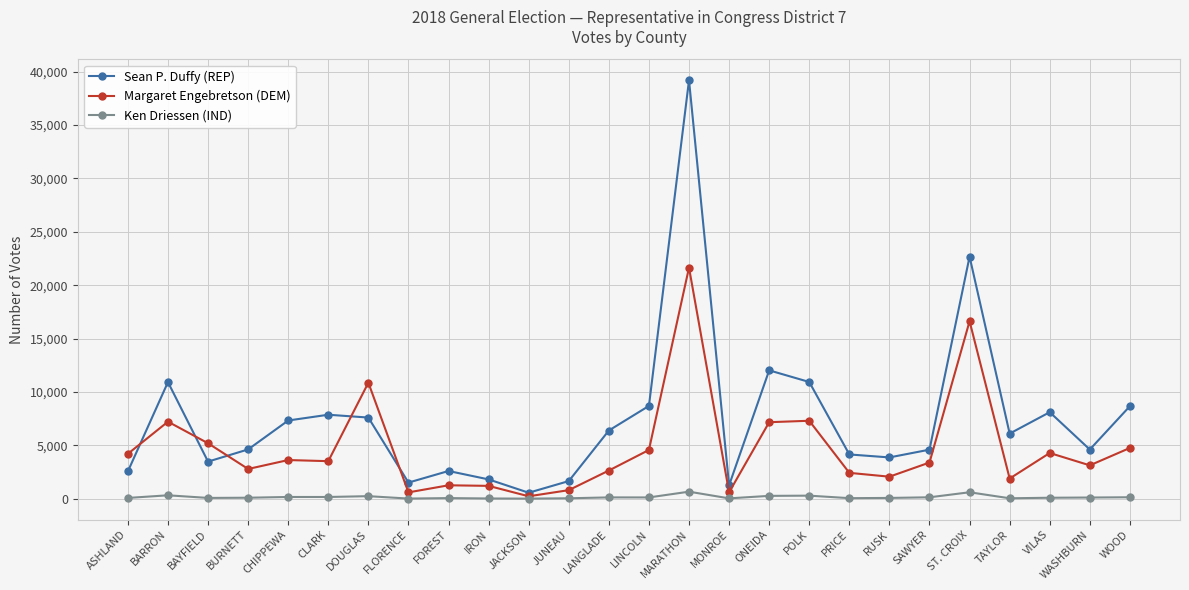

What is the label of the 12th point from the right?

MARATHON